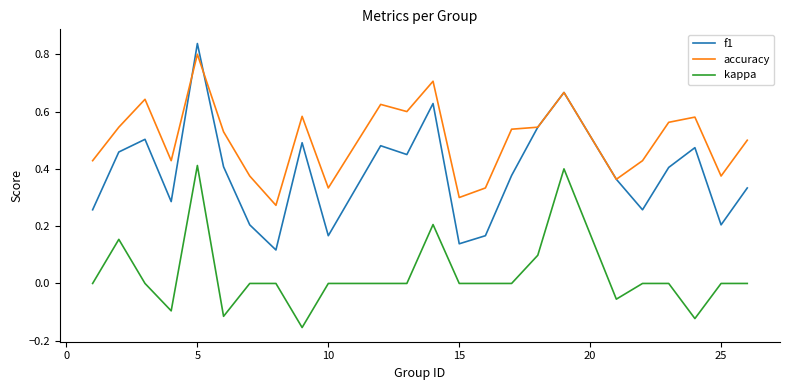

Rank the series by their average value, from lowest to highest.

kappa, f1, accuracy